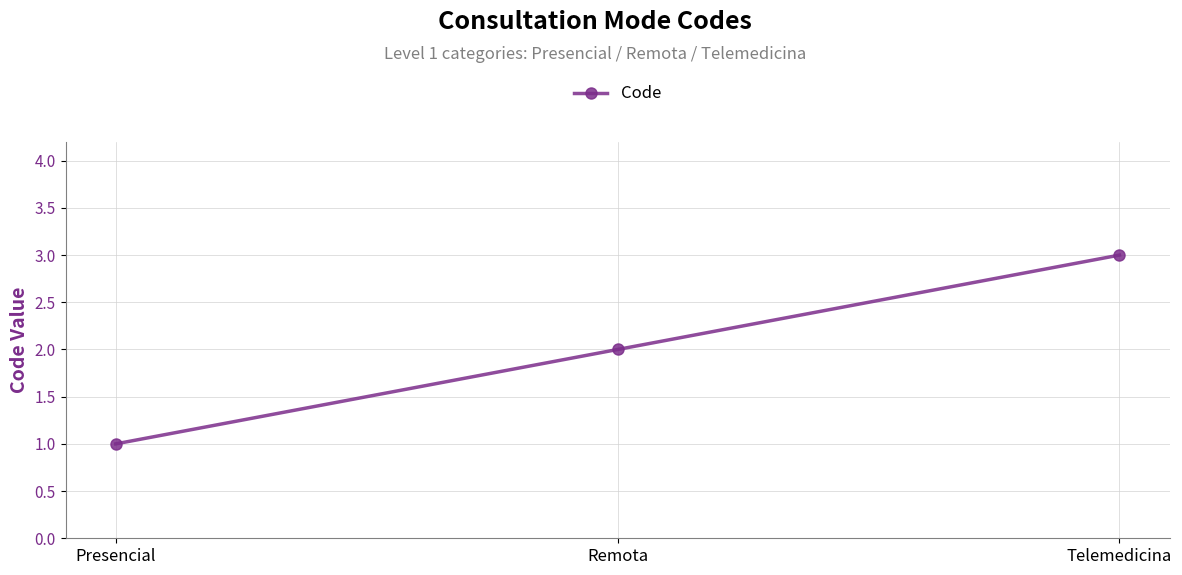

What is the sum of the values at Remota and Presencial?

3